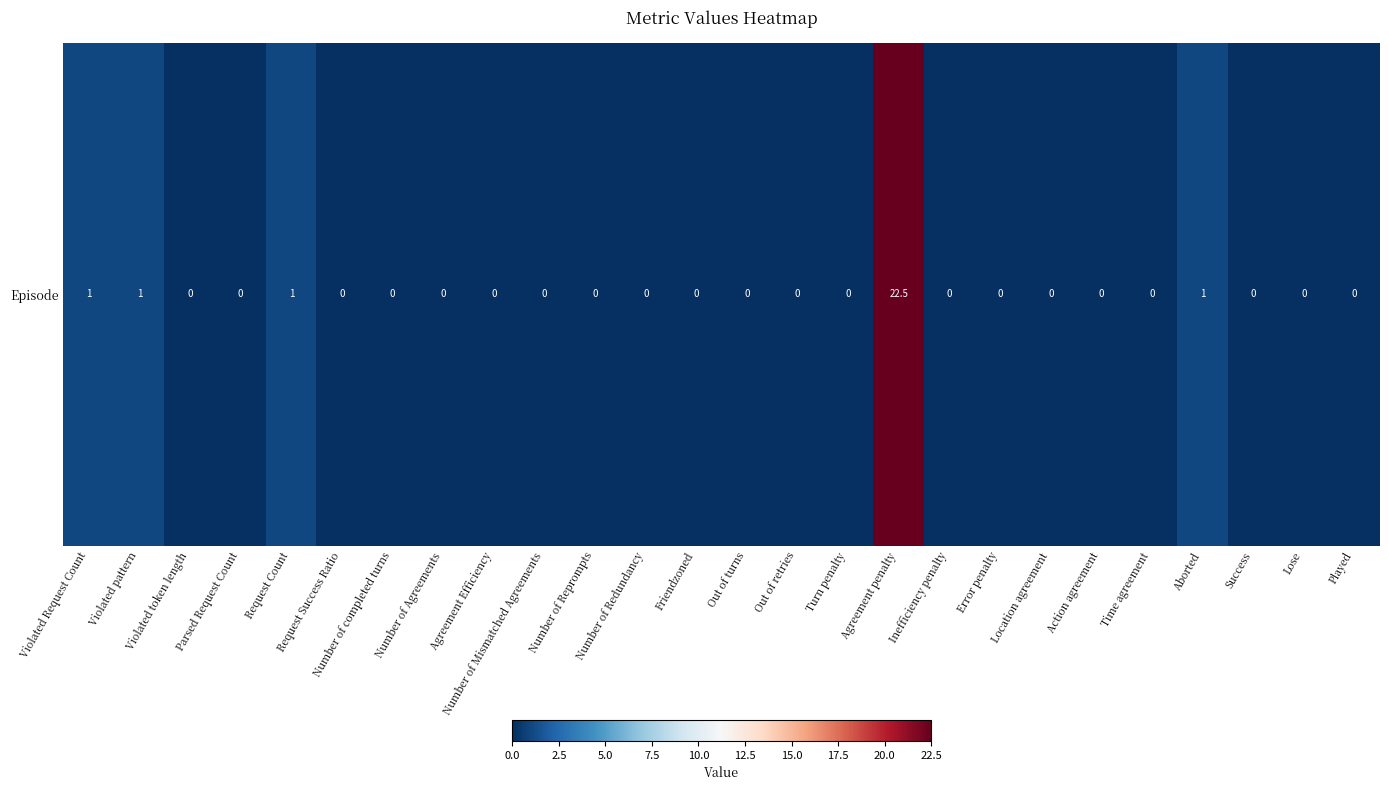

Rank the categories by value from lowest to highest.

Violated token length, Parsed Request Count, Request Success Ratio, Number of completed turns, Number of Agreements, Agreement Efficiency, Number of Mismatched Agreements, Number of Reprompts, Number of Redundancy, Friendzoned, Out of turns, Out of retries, Turn penalty, Inefficiency penalty, Error penalty, Location agreement, Action agreement, Time agreement, Success, Lose, Played, Violated Request Count, Violated pattern, Request Count, Aborted, Agreement penalty